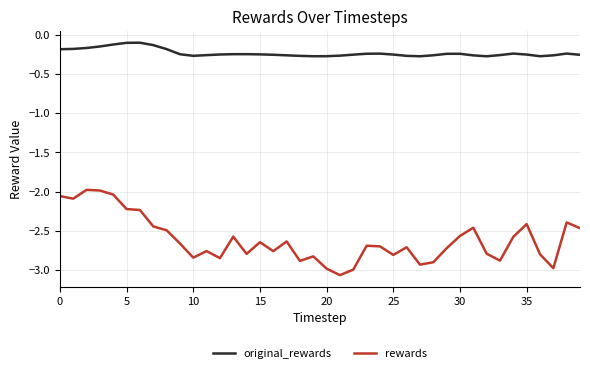

At how many categories does at least one series exceed -1?

40